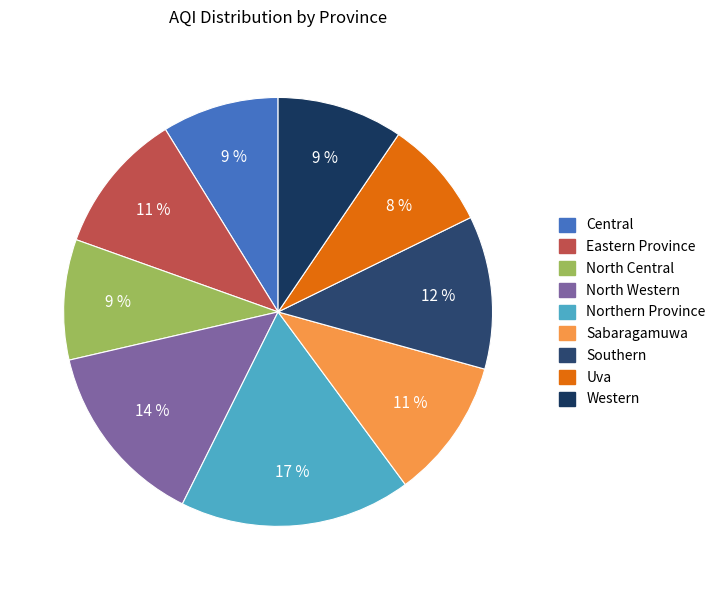

To the nearest percent, what is the average slice percentage?

11%